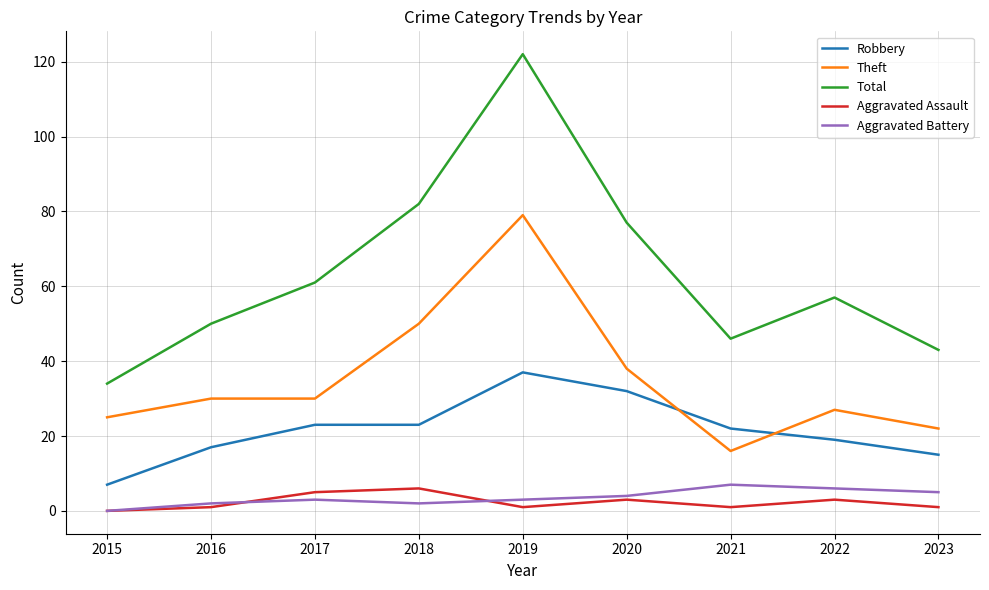

What is the difference between the highest and lowest values at 2022?

54